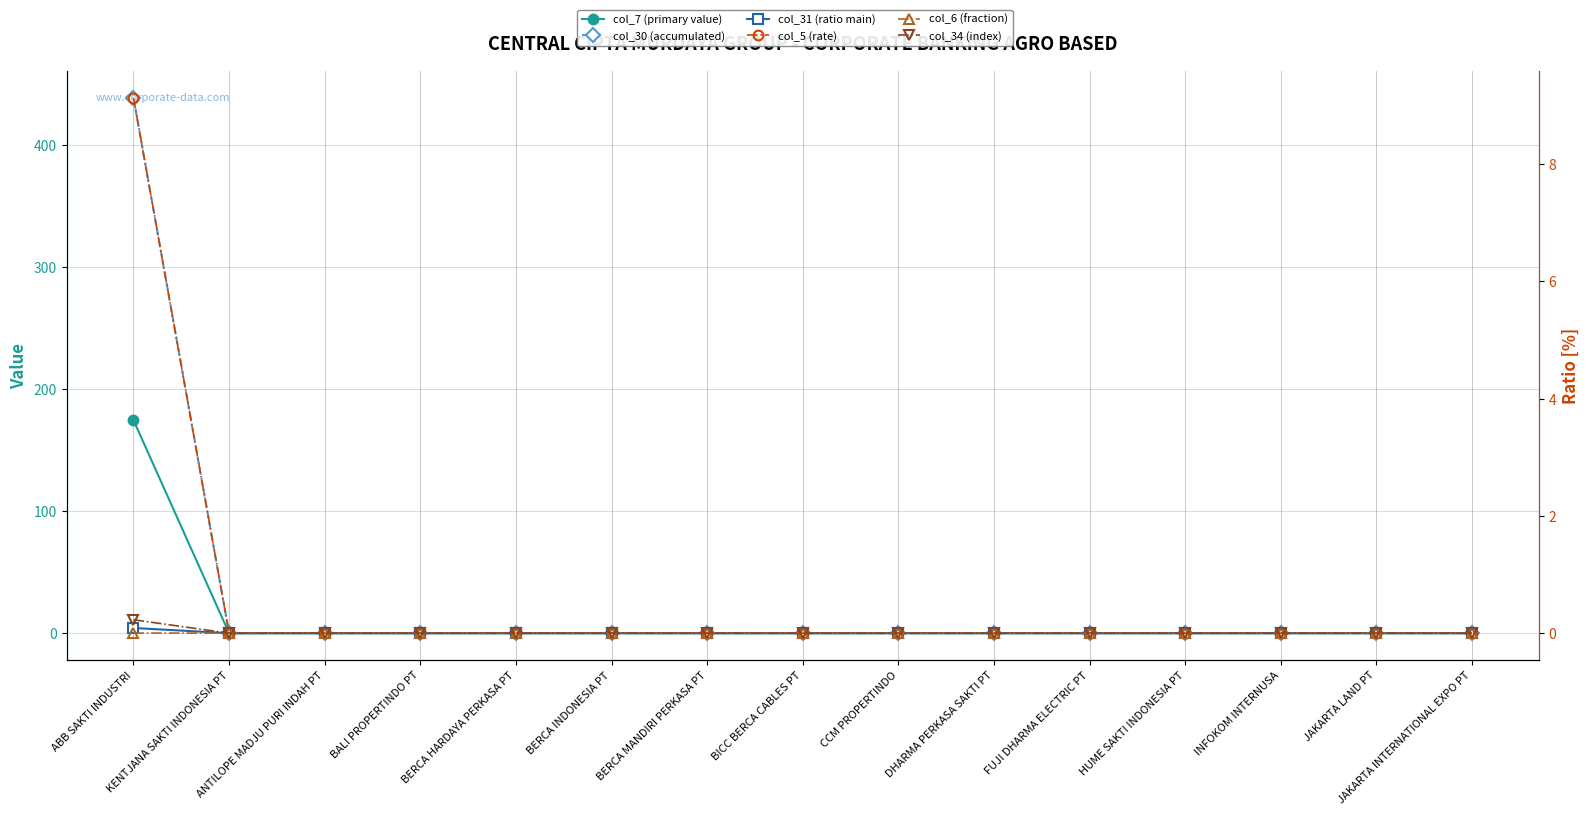

Rank the series by their maximum value, from lowest to highest.

col_6 (fraction), col_34 (index), col_31 (ratio main), col_5 (rate), col_7 (primary value), col_30 (accumulated)